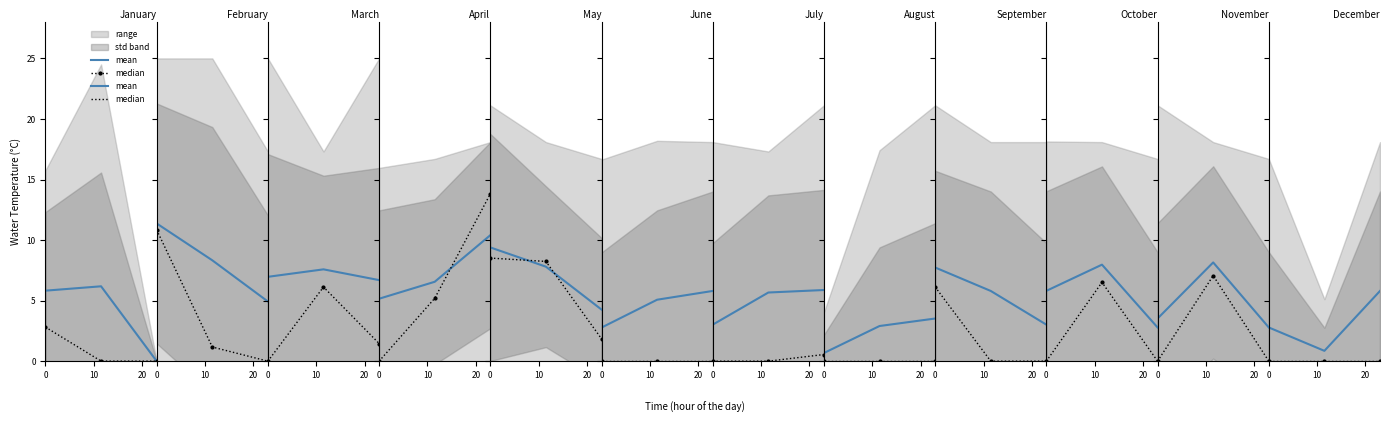

List the labels in order of mean value, smallest first.

10, 0, 20